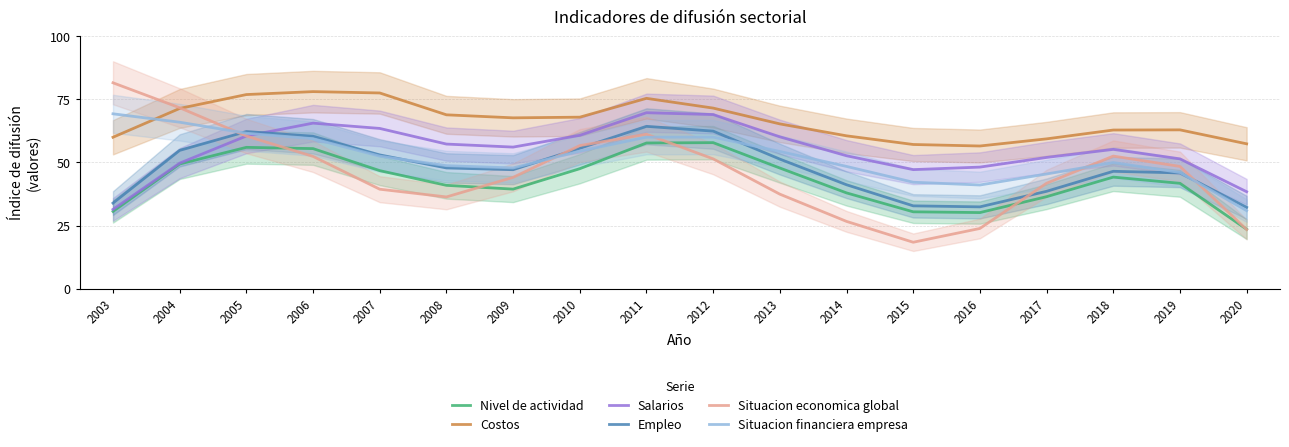

Rank the series by their maximum value, from highest to lowest.

Situacion economica global, Costos, Salarios, Situacion financiera empresa, Empleo, Nivel de actividad